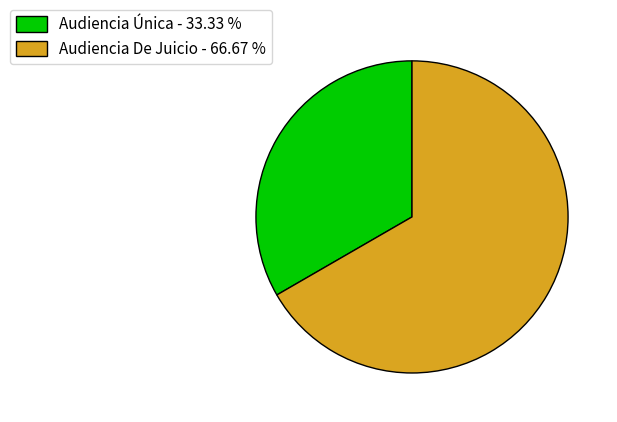

Does Audiencia Única - 33.33 % represent more than half of the total?

No